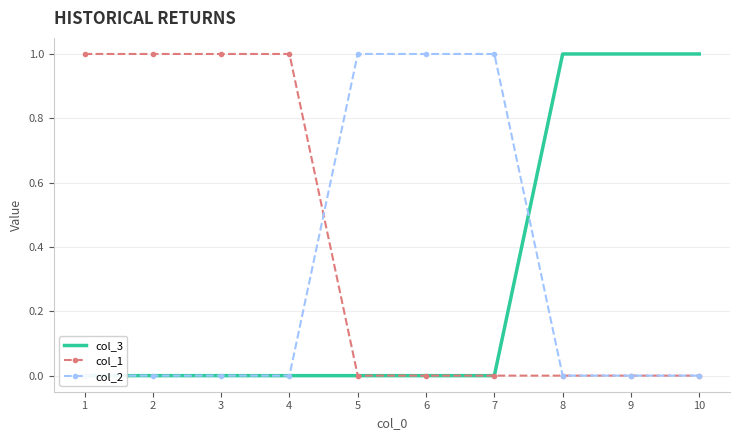

At which label does col_1 reach its peak?

1